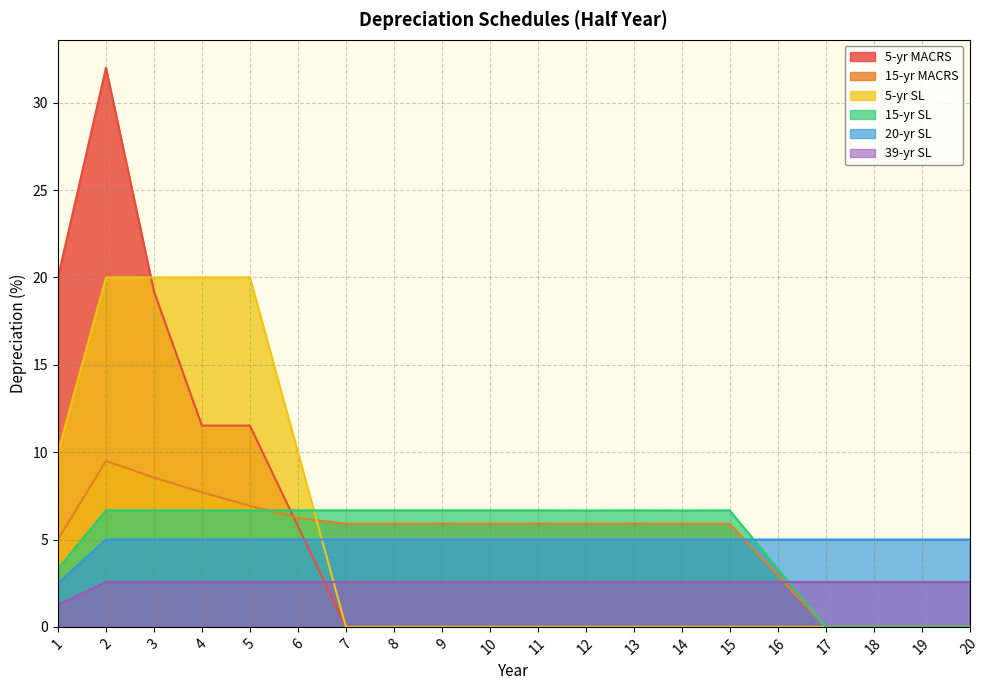

Rank the series by their maximum value, from lowest to highest.

39-yr SL, 20-yr SL, 15-yr SL, 15-yr MACRS, 5-yr SL, 5-yr MACRS